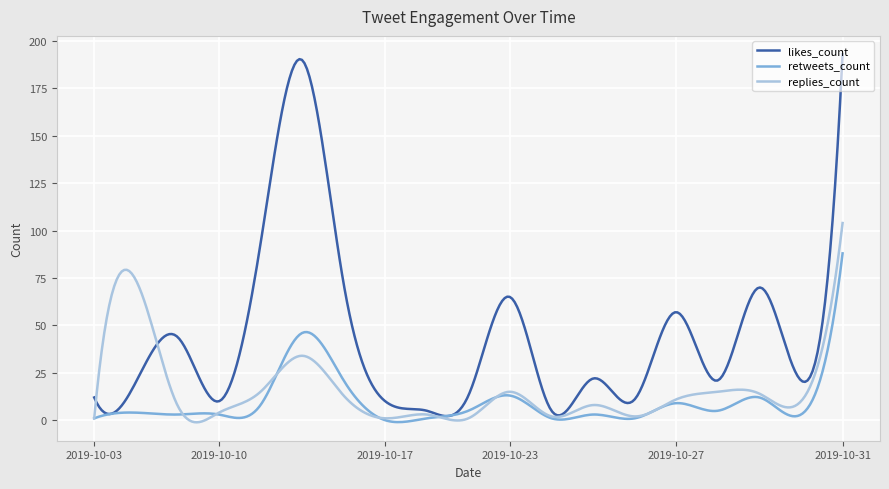

Which series has the largest total across all categories?

likes_count